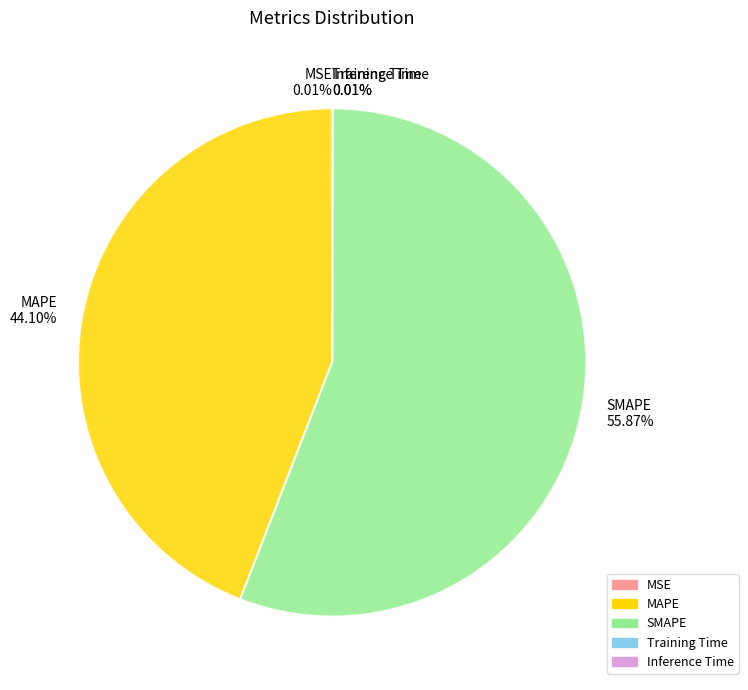

What is the largest slice in the pie chart?

SMAPE